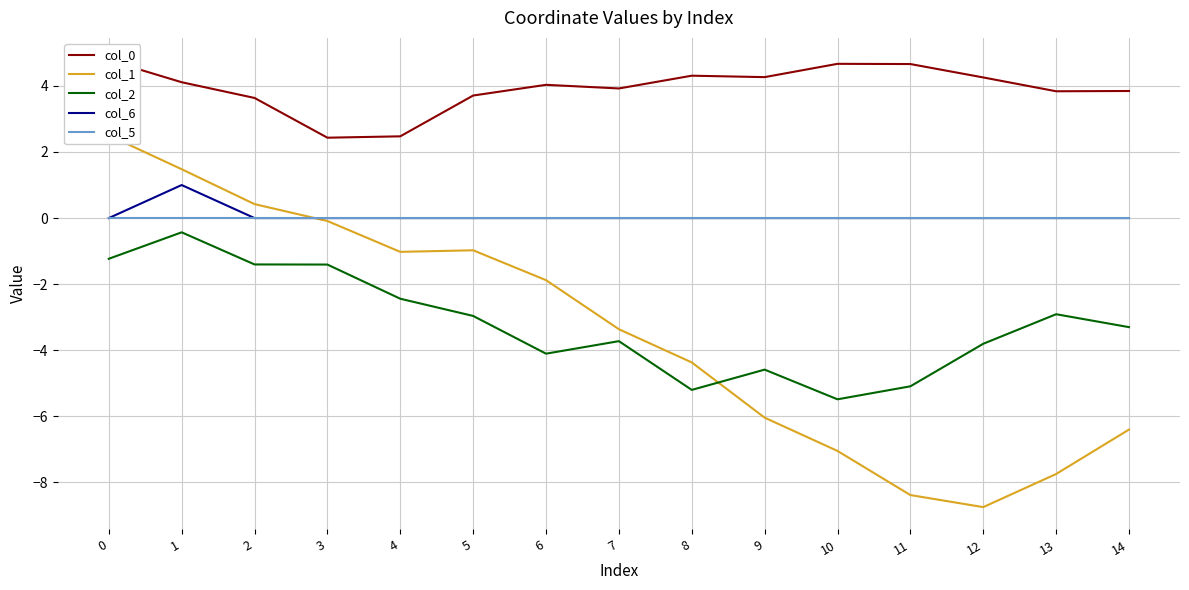

What is the sum of all col_1 values?

-51.7